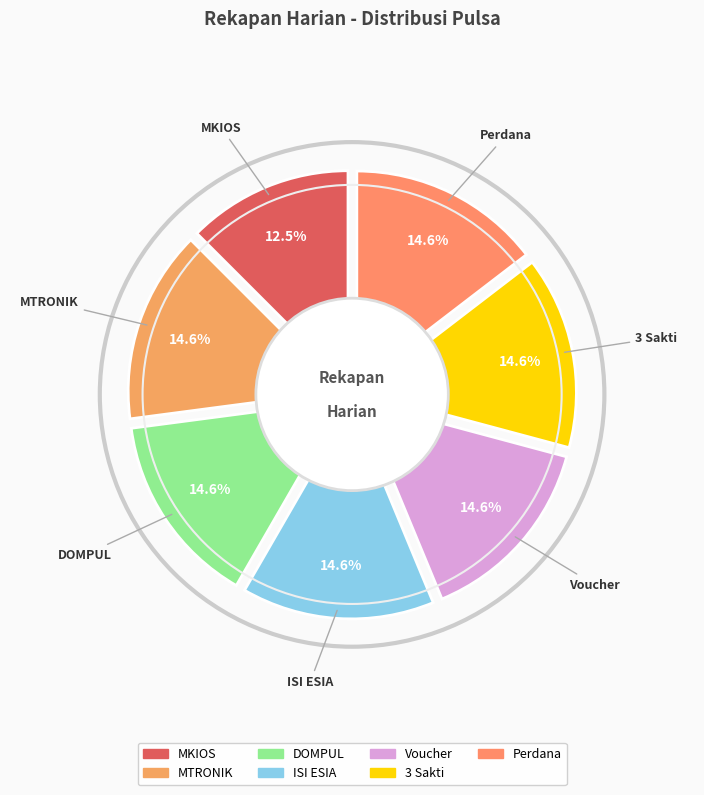

Count the number of slices in the pie.

7